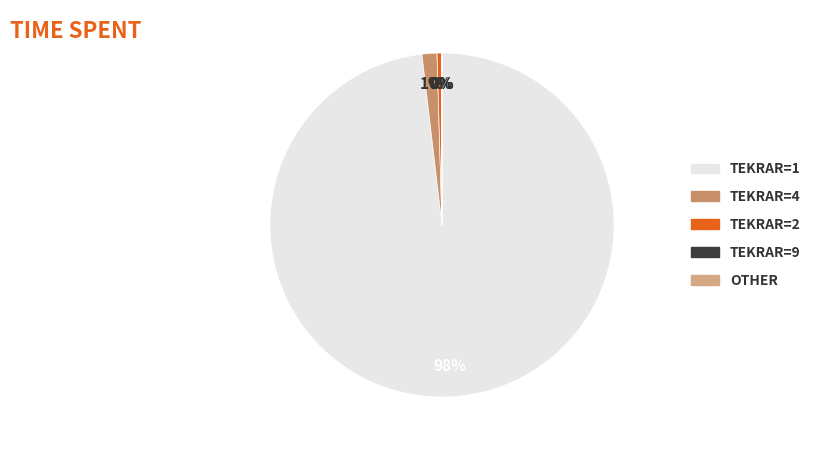

Does 9 account for over 50% of the chart?

No